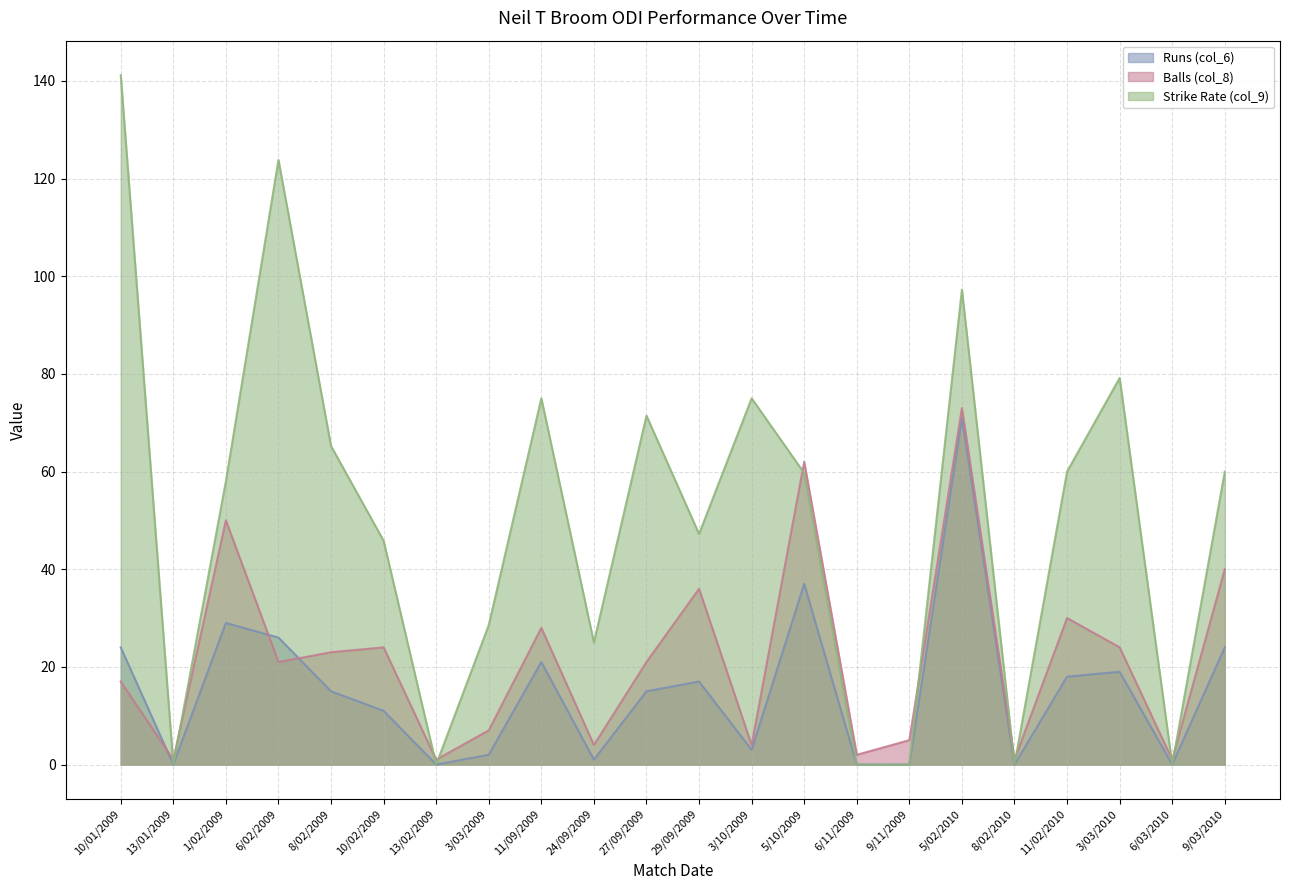

Where is the first local maximum for Strike Rate (col_9)?

6/02/2009